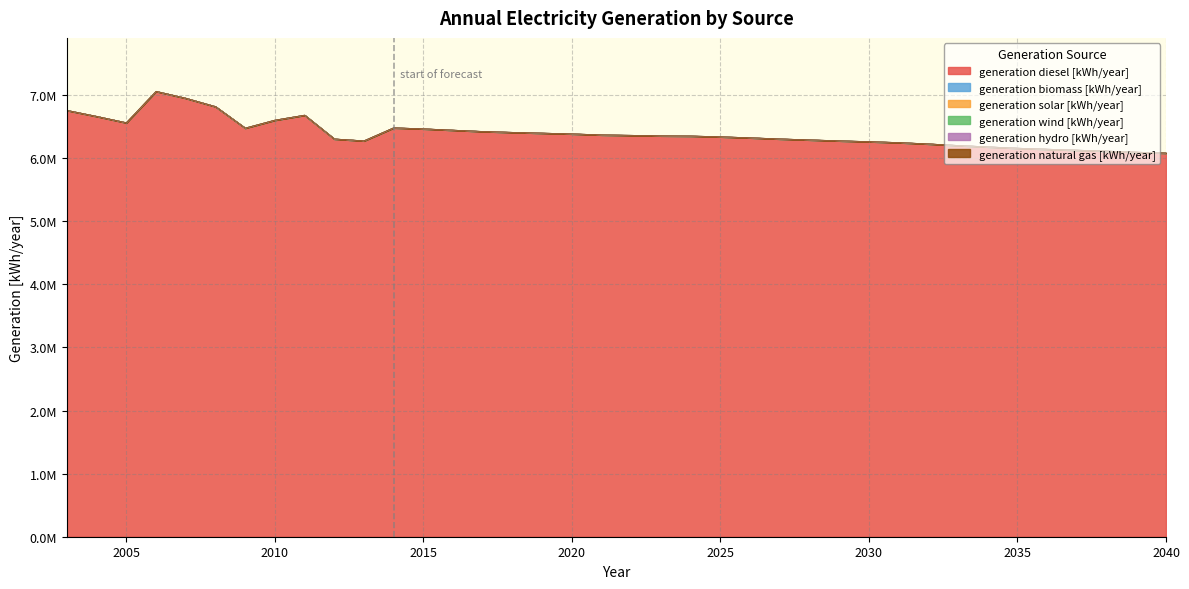

True or false: generation biomass [kWh/year] and generation wind [kWh/year] intersect in this chart.

False